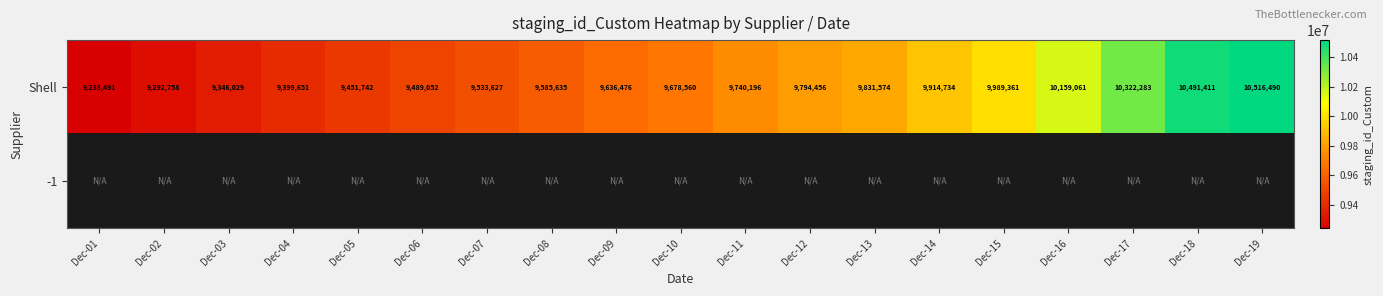

At how many categories does at least one series exceed 10089743?

4